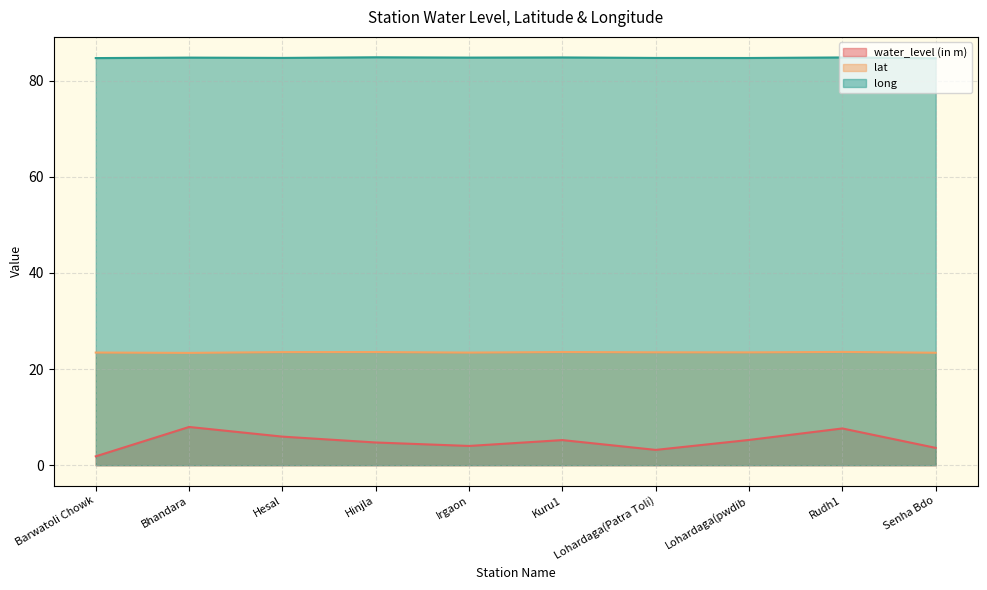

Which has a higher value, Barwatoli Chowk or Bhandara?

Bhandara